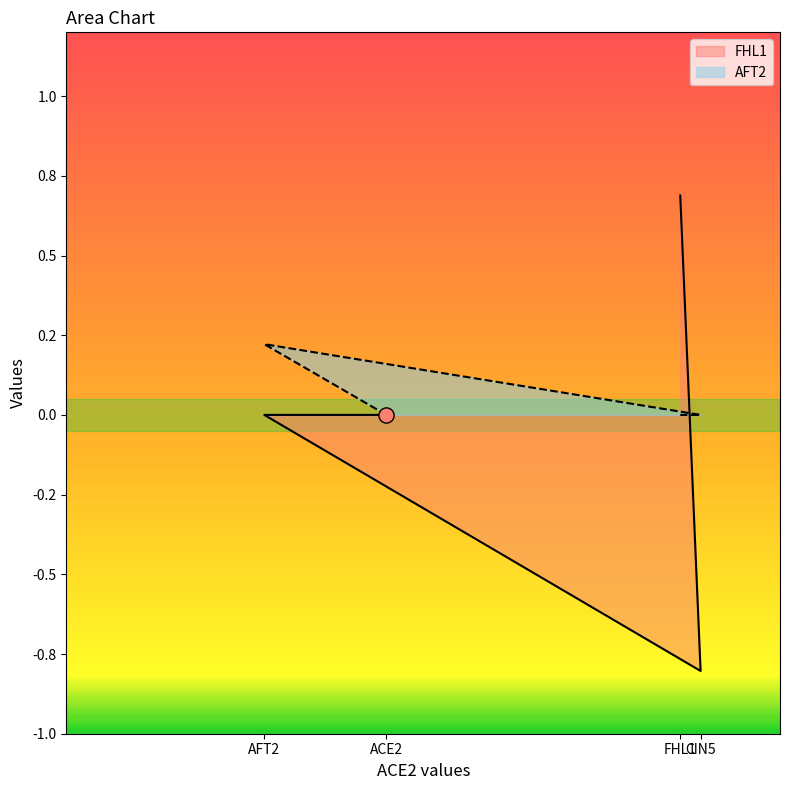

Which series has the largest total across all categories?

AFT2